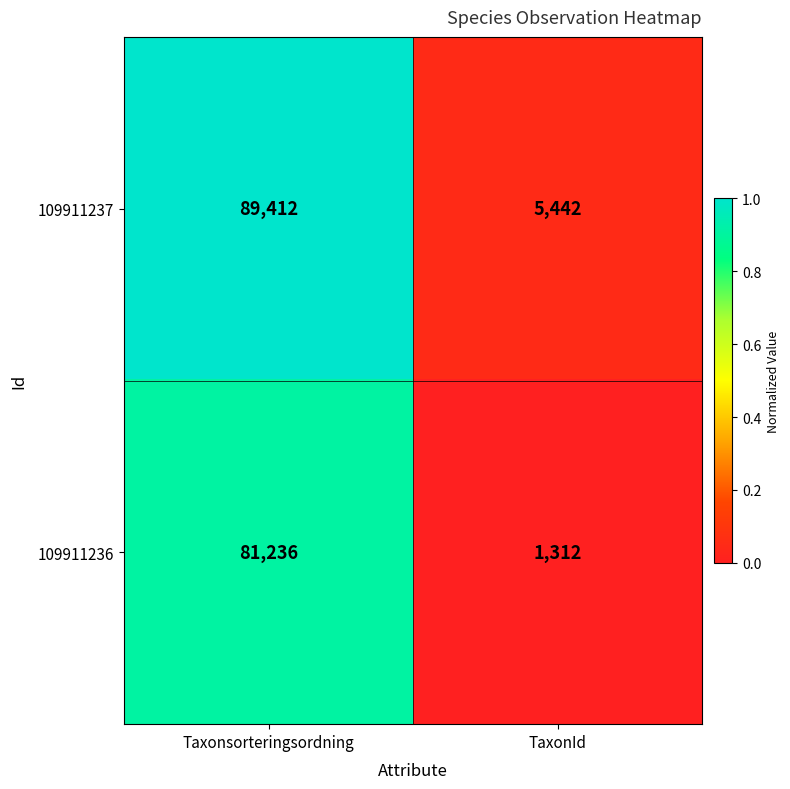

What is the difference between the maximum and minimum values in the 109911237 series?

83970